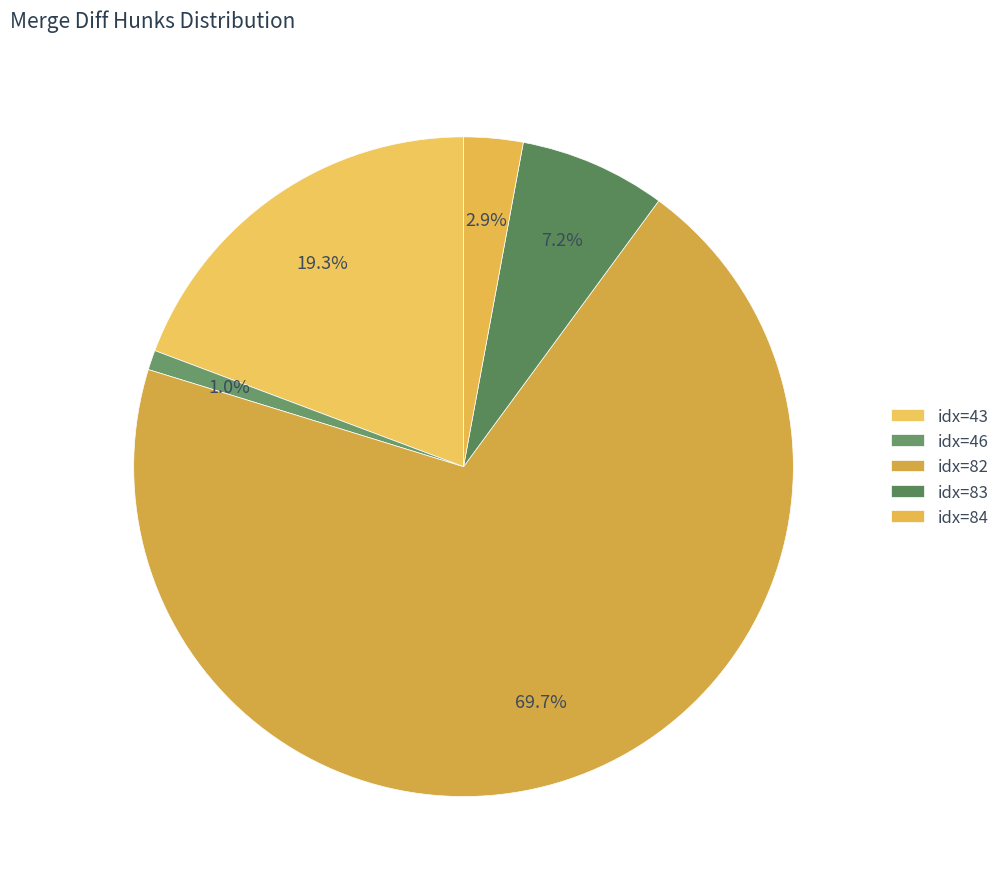

How many segments does this pie chart have?

5